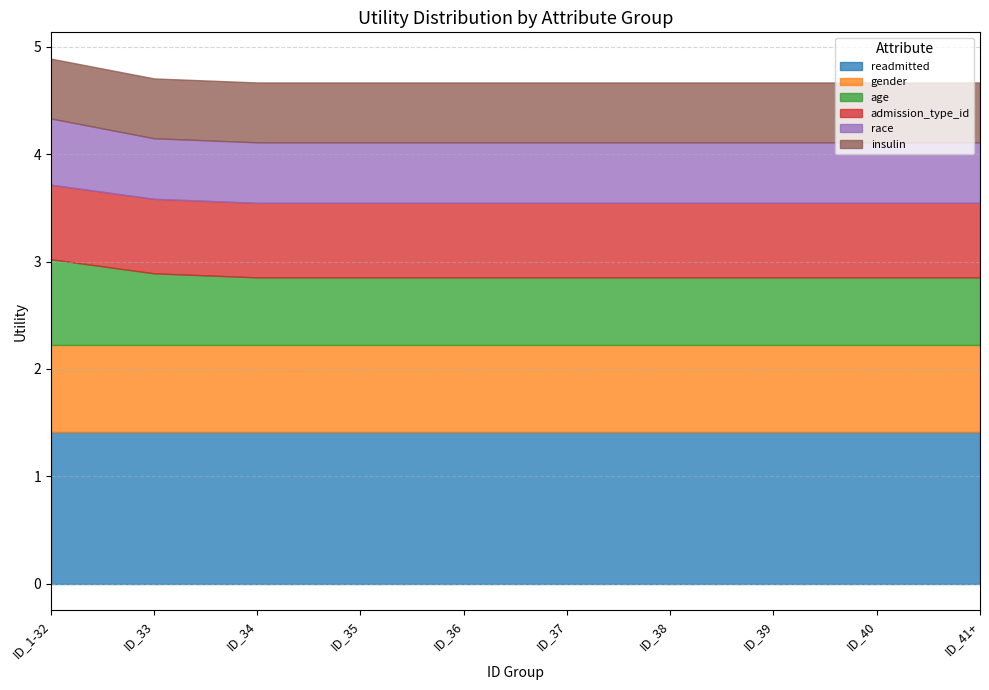

What is the label of the 5th point from the left?

ID_36